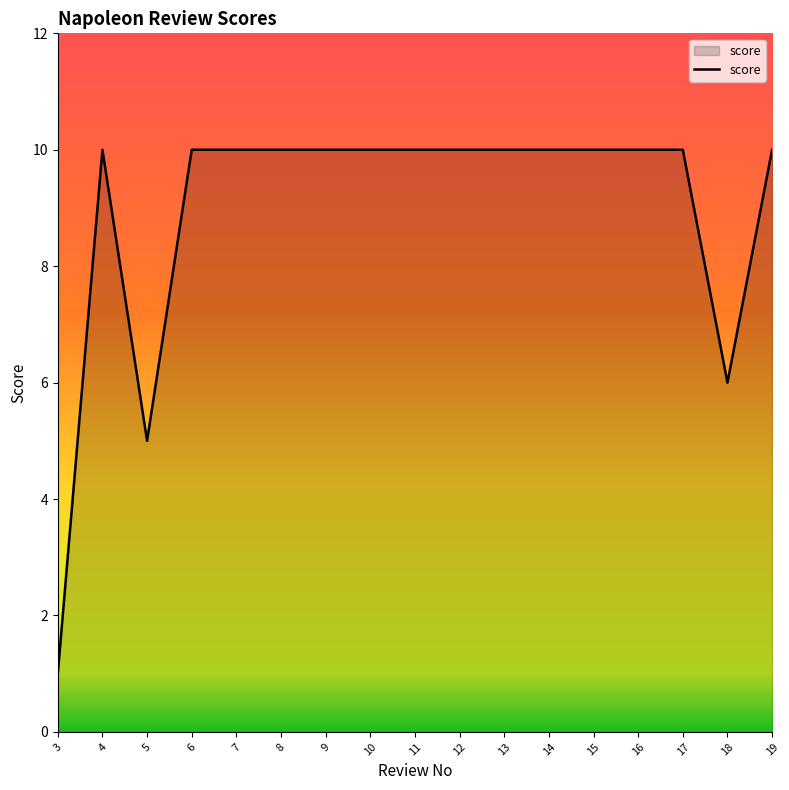

What is the average value?

9